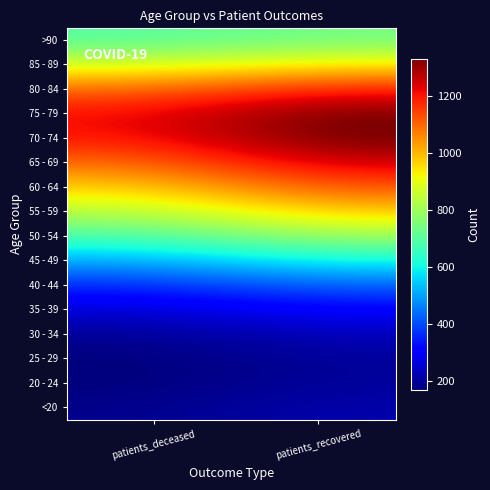

Reading right to left, list all the values displayed in this chart.

<20: 568	3
20 - 24: 168	0
25 - 29: 319	1
30 - 34: 388	3
35 - 39: 467	7
40 - 44: 617	3
45 - 49: 1006	14
50 - 54: 1553	36
55 - 59: 1862	47
60 - 64: 2047	94
65 - 69: 1981	184
70 - 74: 2395	406
75 - 79: 2279	672
80 - 84: 1866	855
85 - 89: 1169	648
>90: 492	234